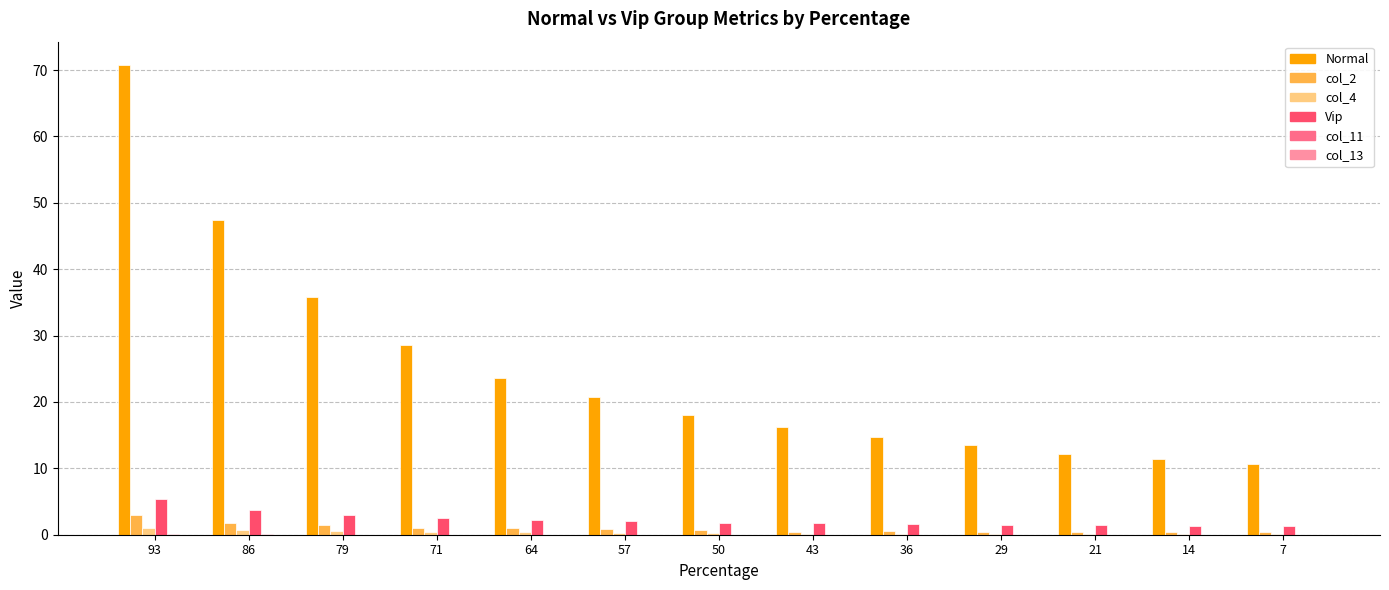

Between 79 and 57, which series saw the biggest shift?

Normal